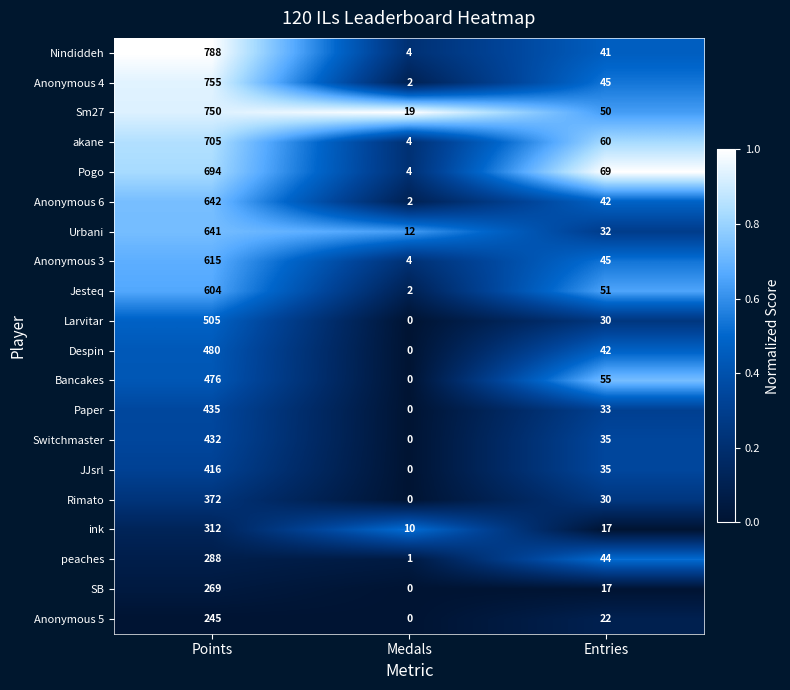

Is it true that ink equals 312 at Points?

True